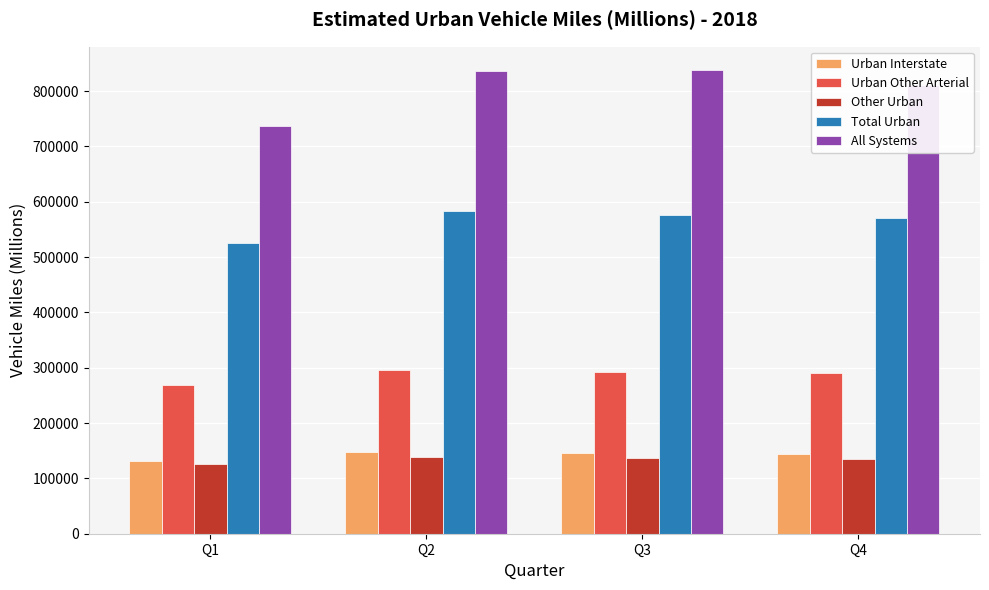

What is the minimum value for Urban Interstate?

131041